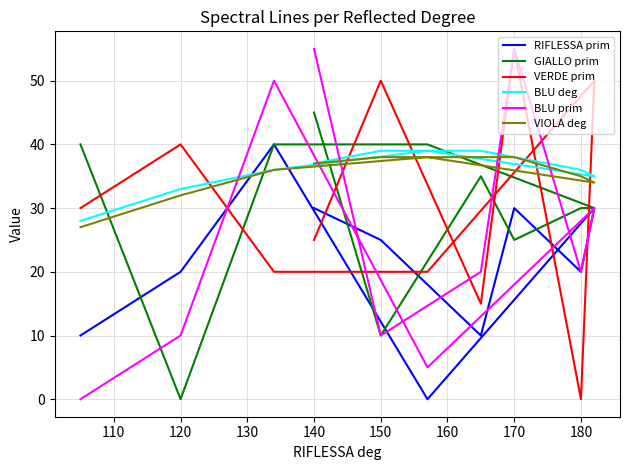

True or false: RIFLESSA prim has a value of 46 at 140.

False